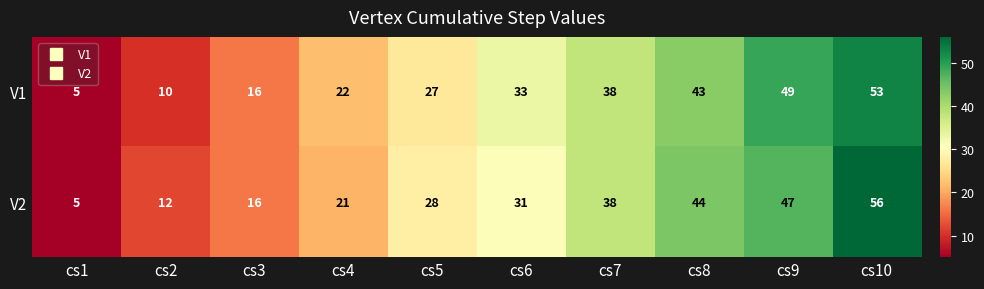

Which series has the widest spread of values?

V2